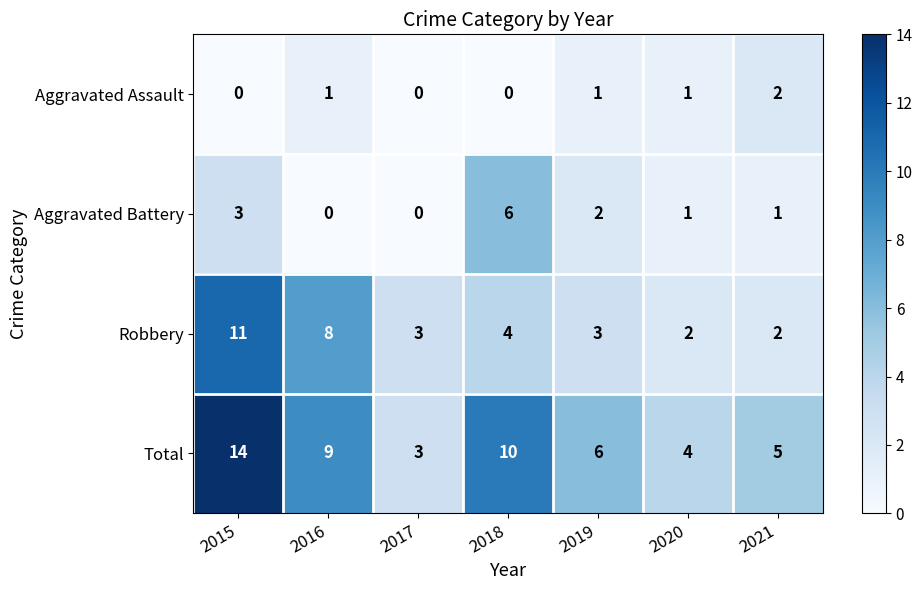

What is the spread (max minus min) of values at 2020?

3